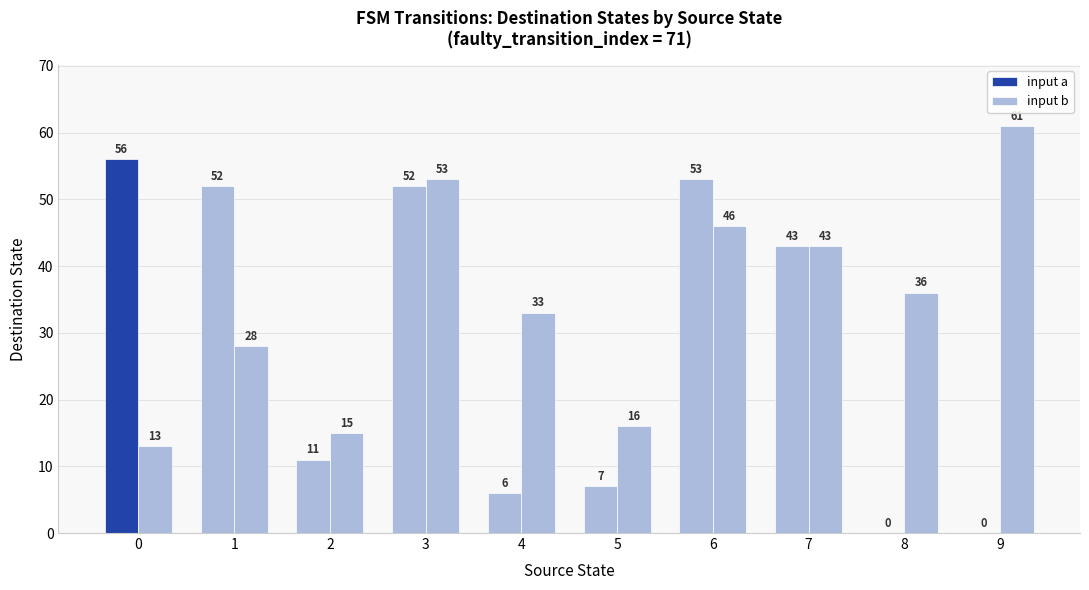

Which series has the largest total across all categories?

input b